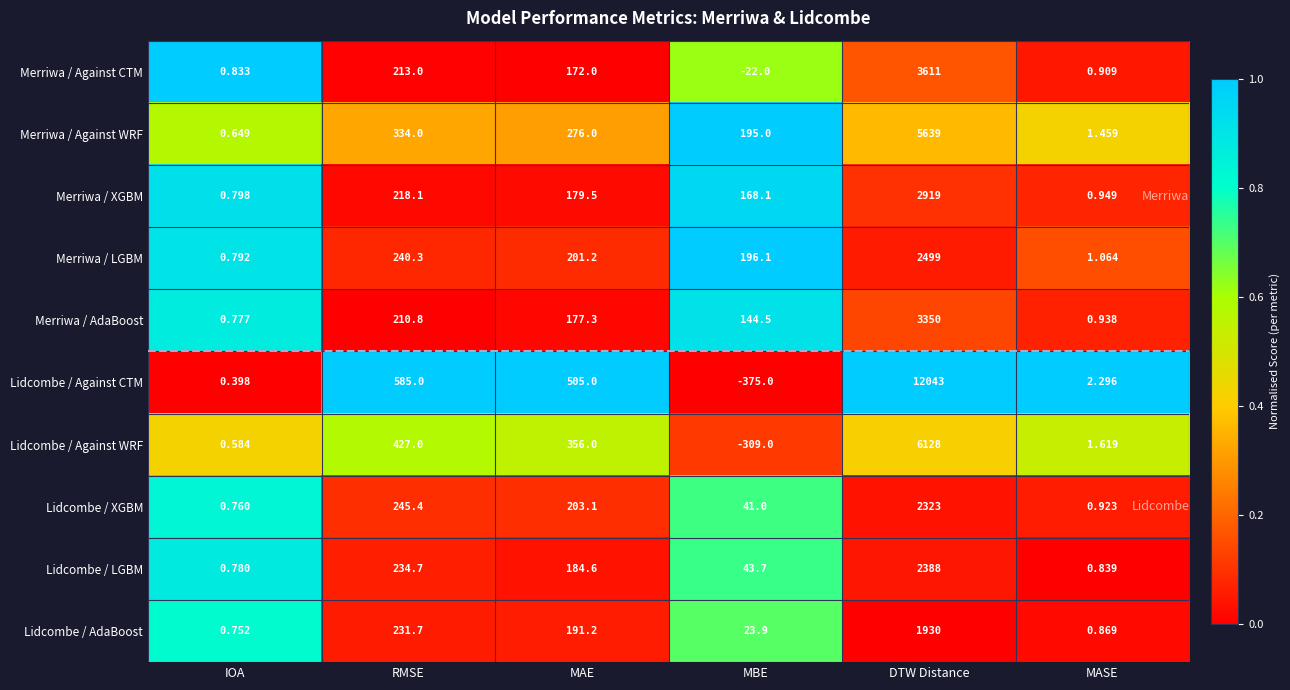

What is the difference between the highest and lowest values at DTW Distance?

10113.0